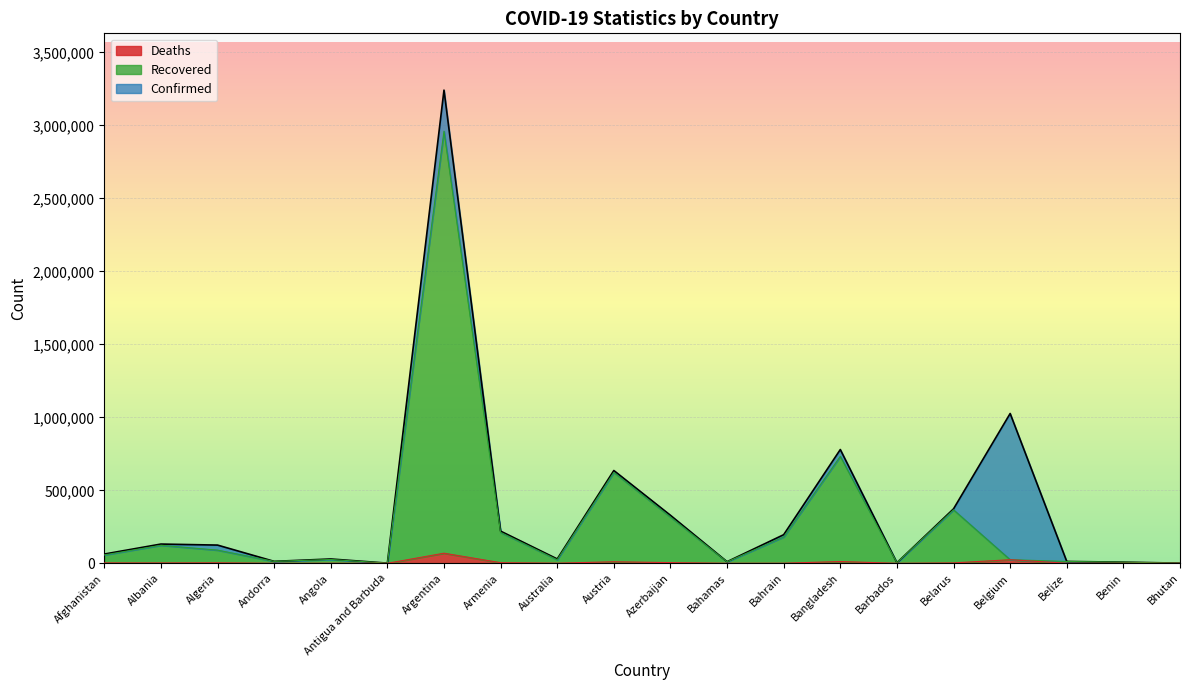

True or false: Deaths and Confirmed intersect in this chart.

False